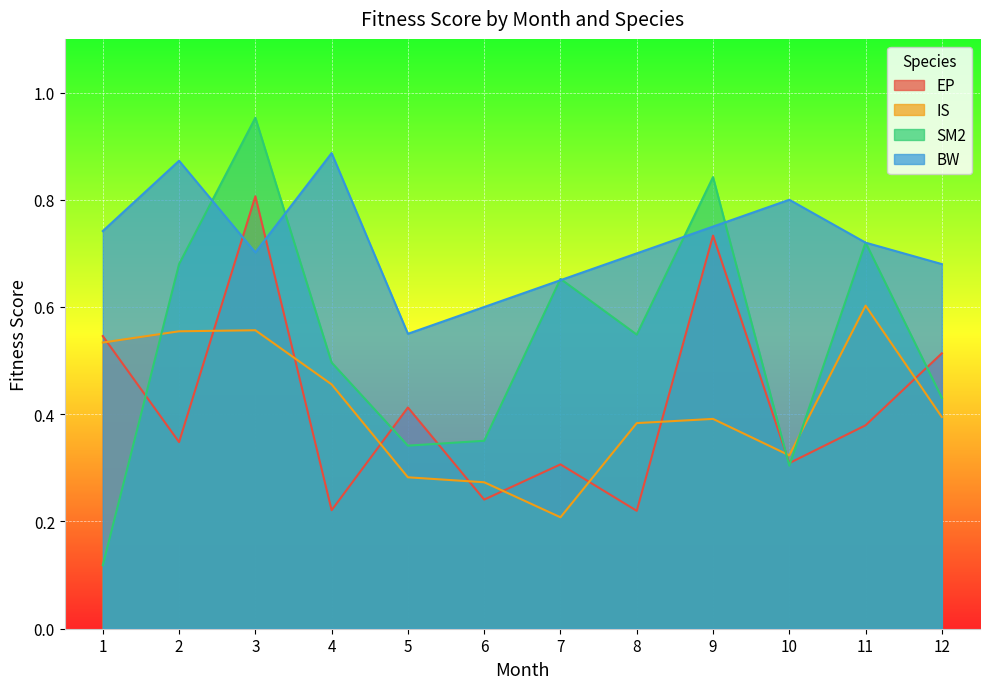

After their last crossing, which series has the higher values: EP or BW?

BW